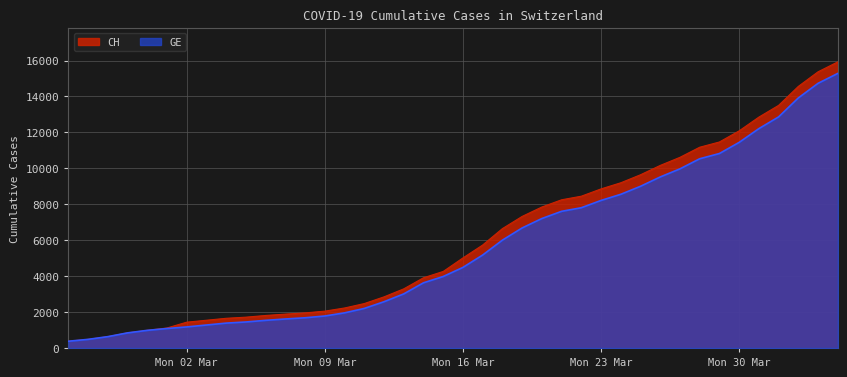

True or false: CH has more than 0 interior local peaks.

False